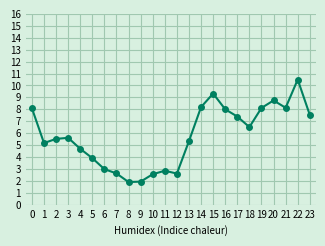

At which category does the data reach its first local valley?

1